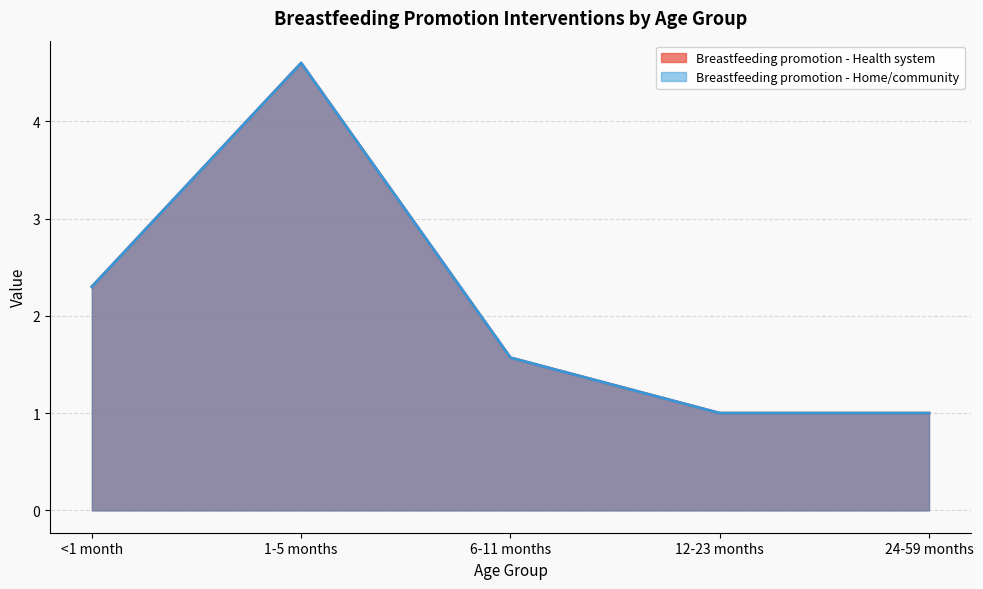

Where is the first local maximum for Breastfeeding promotion - Home/community?

1-5 months